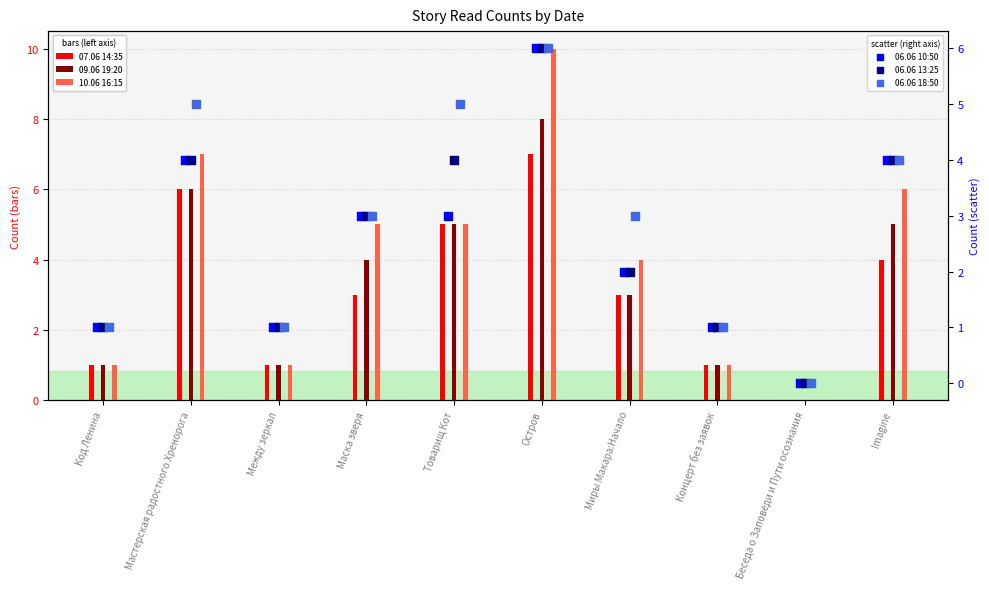

Which series reaches the maximum Y coordinate?

10.06 16:15